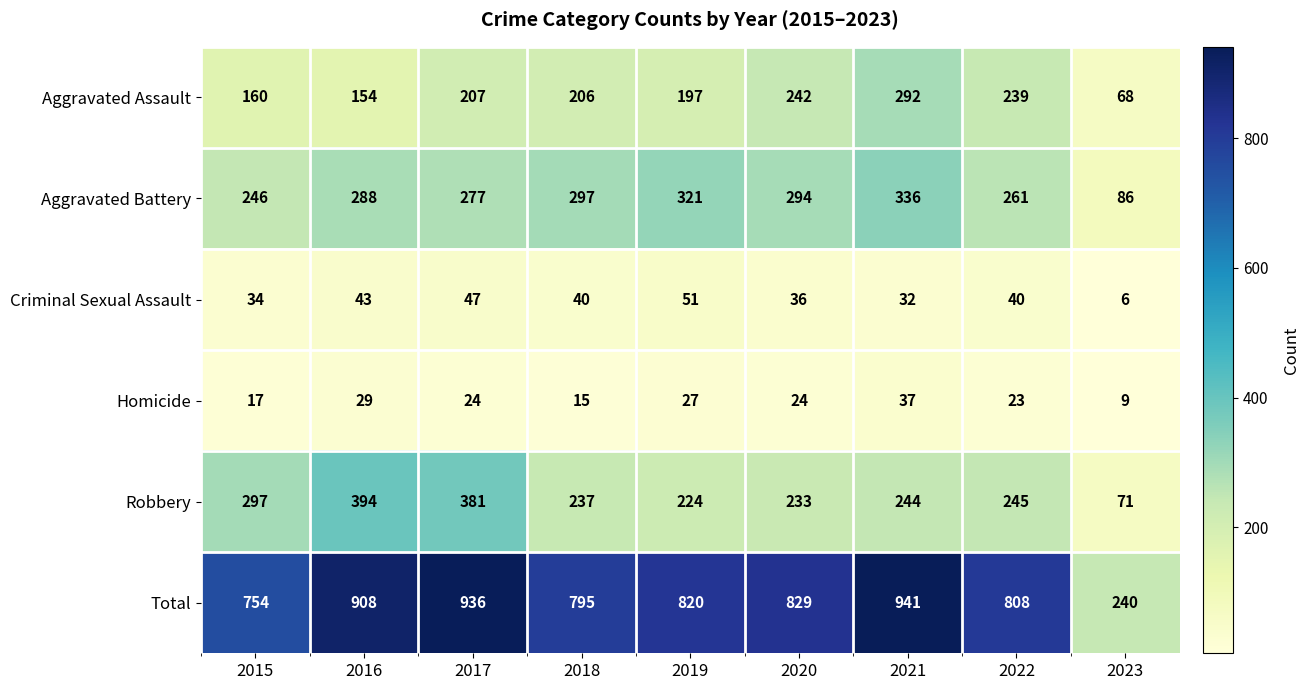

What is the lowest value of the Aggravated Assault series?

68